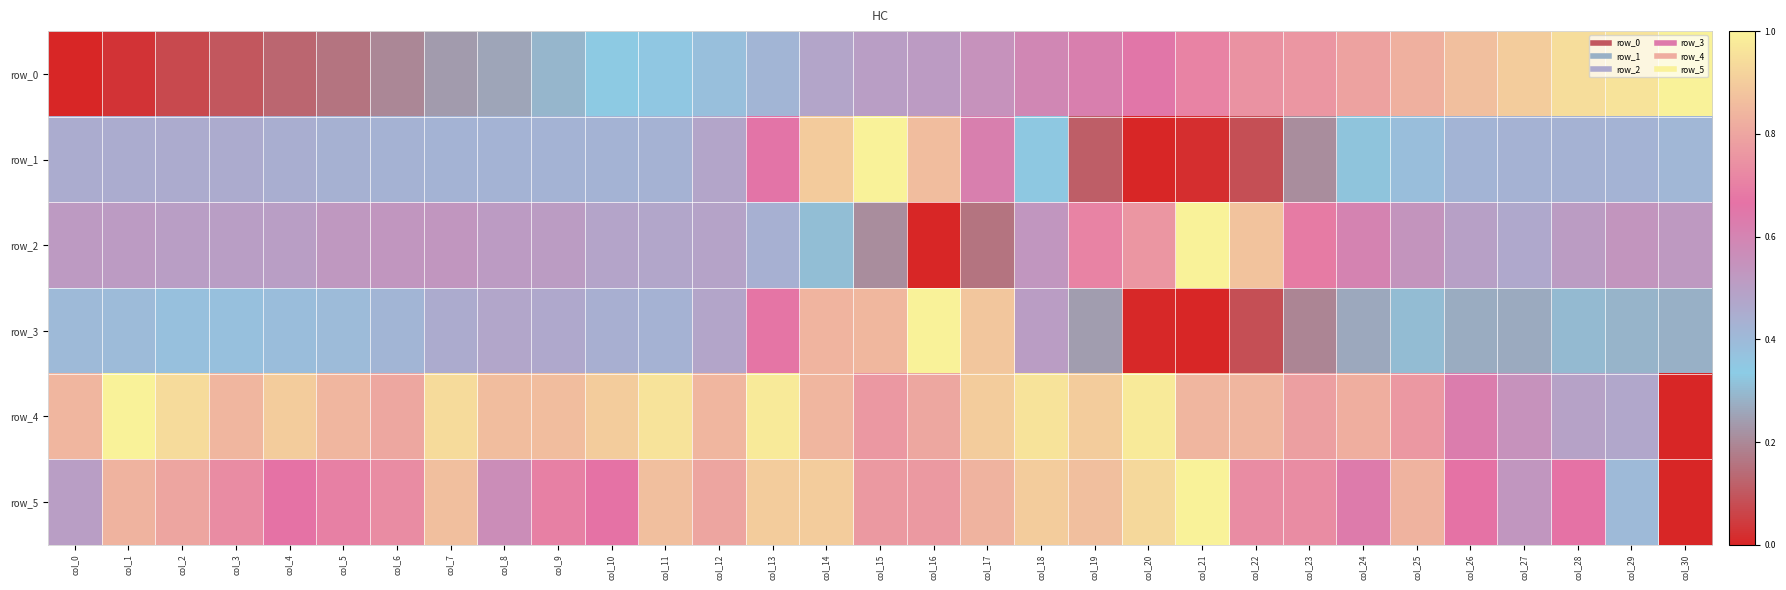

What is the sum of the row_3 values at col_0 and col_17?

1.3